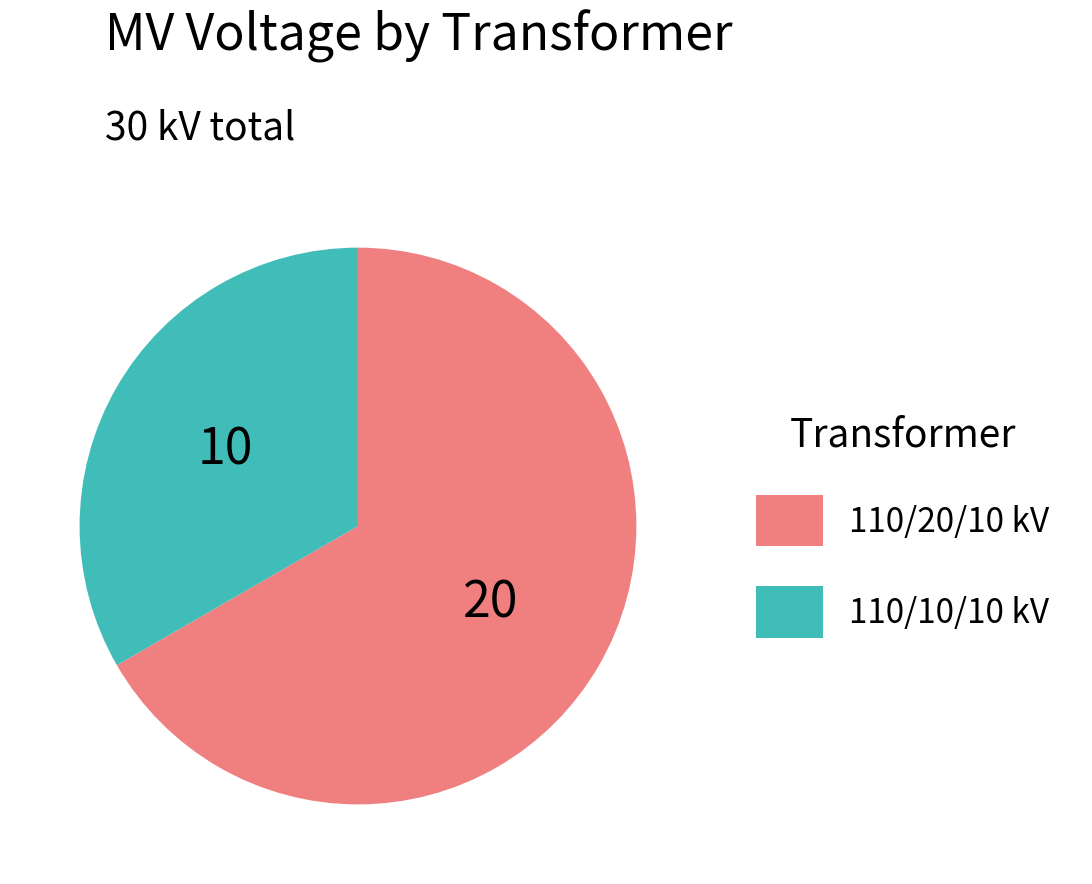

Is there a majority slice in this chart?

Yes